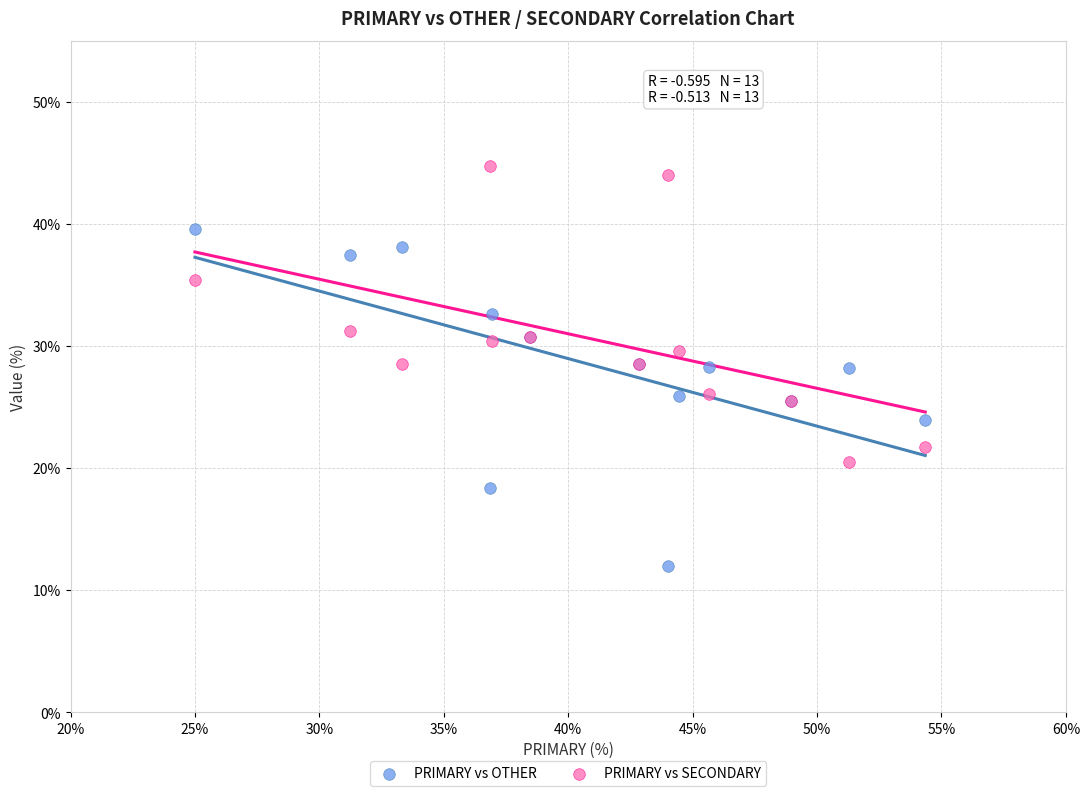

Which series reaches the minimum Y coordinate?

PRIMARY vs OTHER